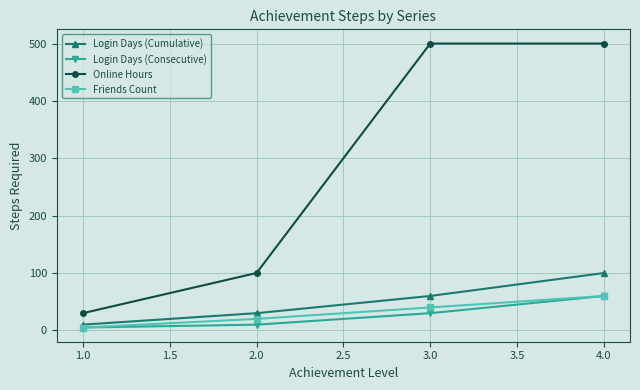

Reading left to right, what are all the values shown in this chart?

Login Days (Cumulative): 1.0=10	2.0=30	3.0=60	4.0=100
Login Days (Consecutive): 1.0=5	2.0=10	3.0=30	4.0=60
Online Hours: 1.0=30	2.0=100	3.0=500	4.0=500
Friends Count: 1.0=5	2.0=20	3.0=40	4.0=60